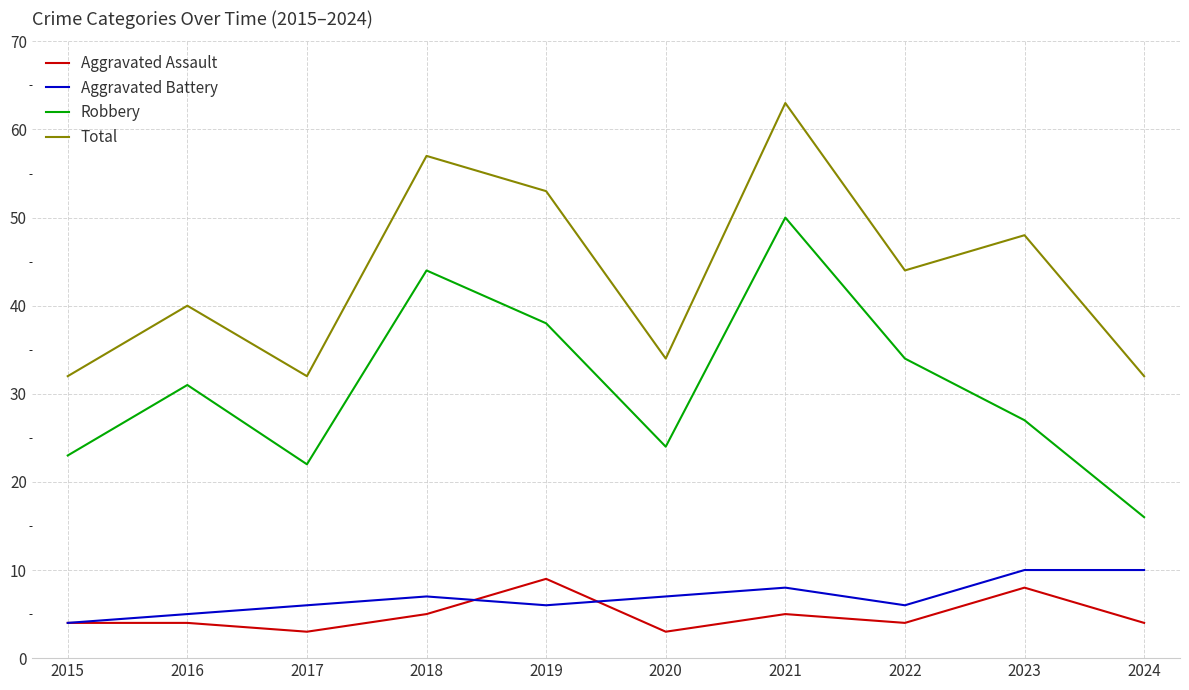

What is the sum of the Aggravated Assault values at 2016 and 2019?

13